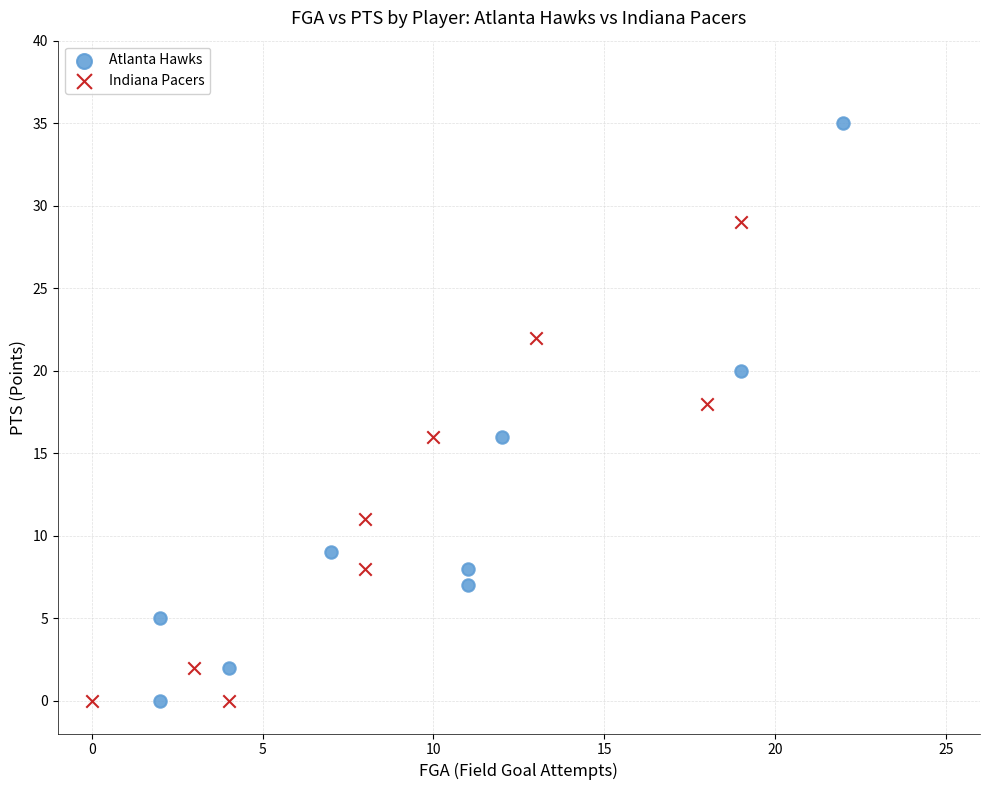

Which series has the largest Y range (max minus min)?

Atlanta Hawks